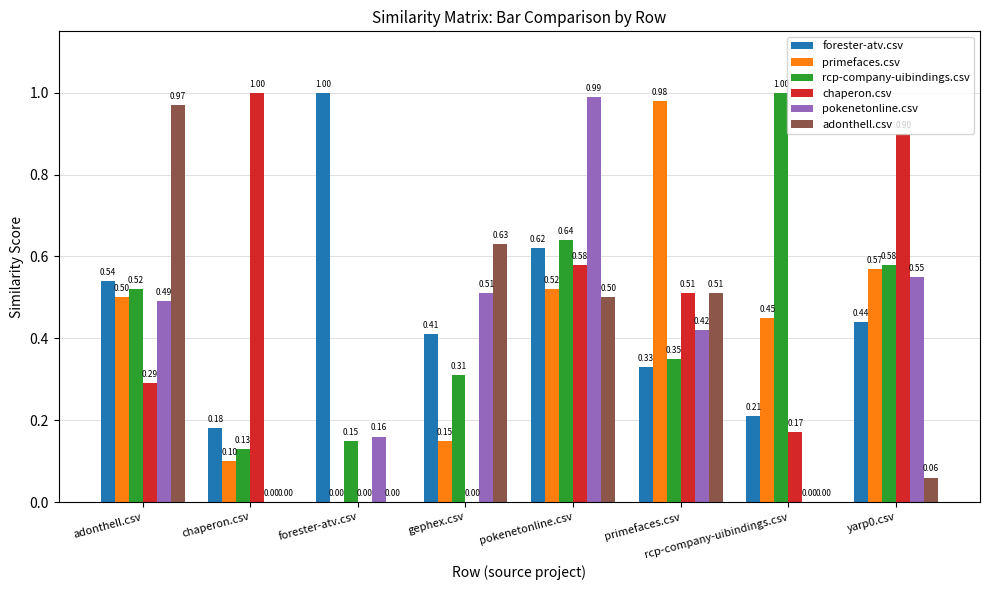

Is the value of rcp-company-uibindings.csv at gephex.csv greater than the value of chaperon.csv at yarp0.csv?

No